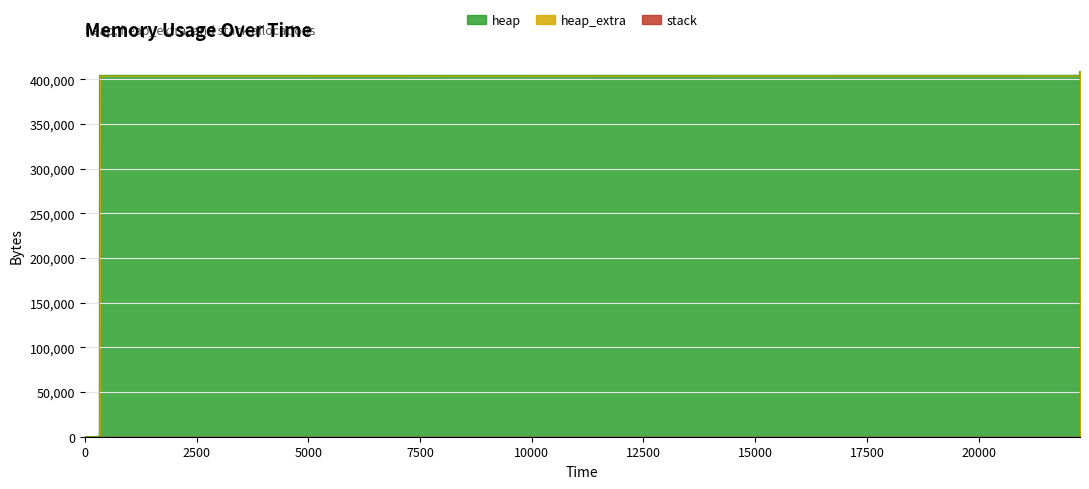

True or false: heap_extra has a value of -23 at 13.

False